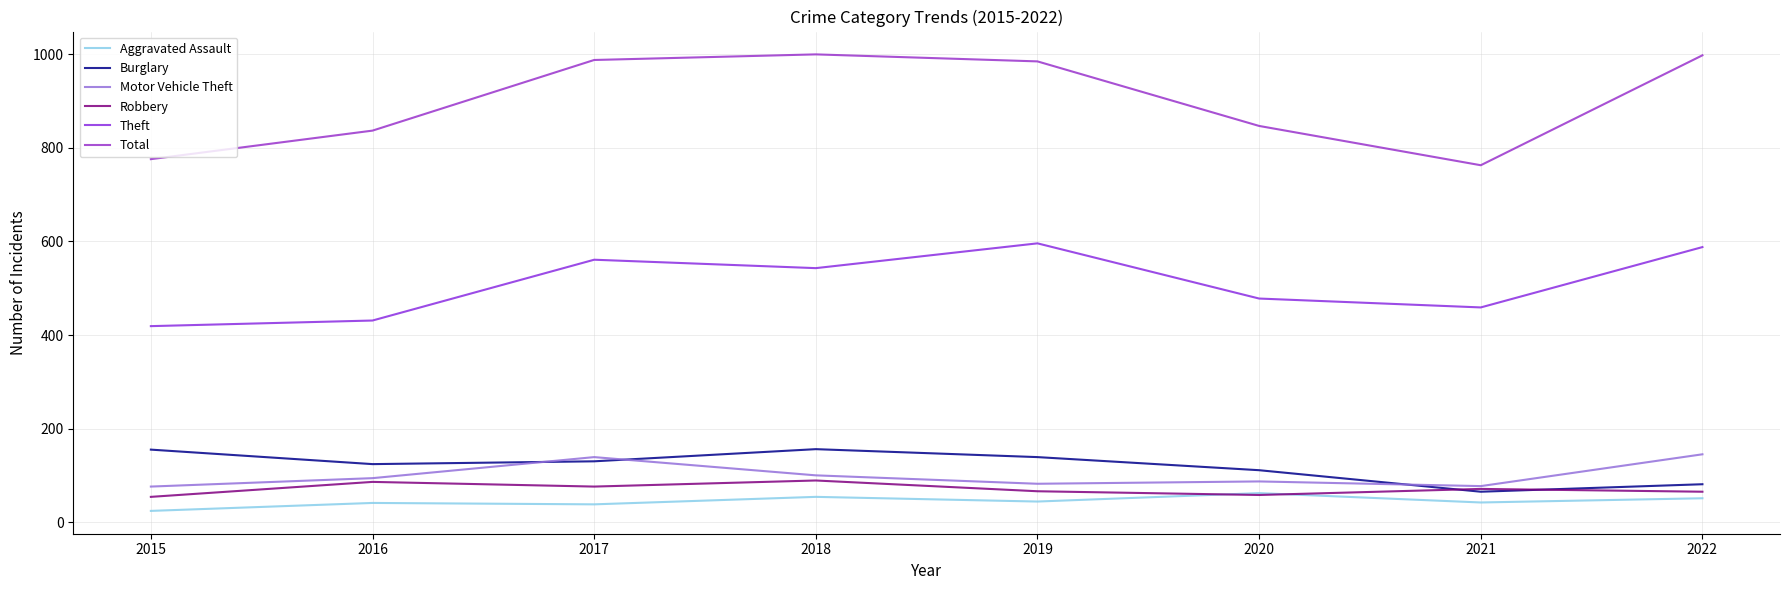

Reading right to left, list all the values displayed in this chart.

Aggravated Assault: 51	42	62	44	54	38	41	24
Burglary: 81	65	111	139	156	130	124	155
Motor Vehicle Theft: 145	77	87	82	100	139	94	76
Robbery: 65	71	58	66	89	76	86	54
Theft: 588	459	478	596	543	561	431	419
Total: 998	763	847	985	1000	988	837	776